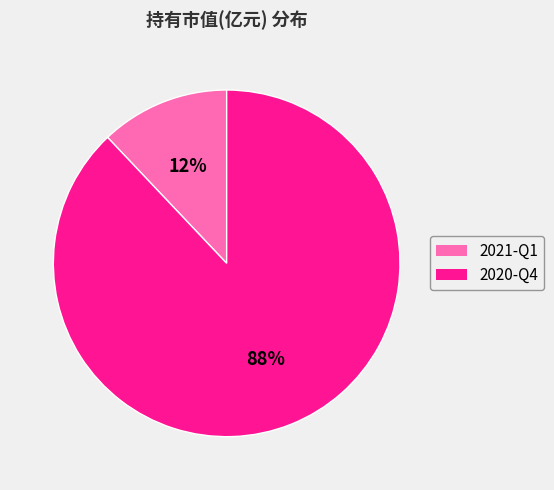

Is the sum of 2020-Q4 and 2021-Q1 greater than half?

Yes